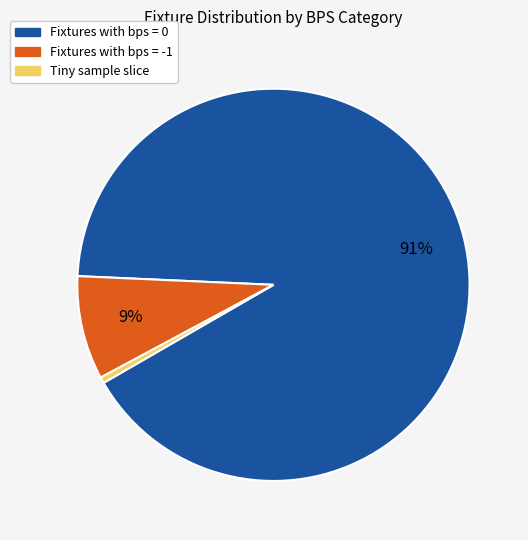

To the nearest percent, what is the average slice percentage?

33%